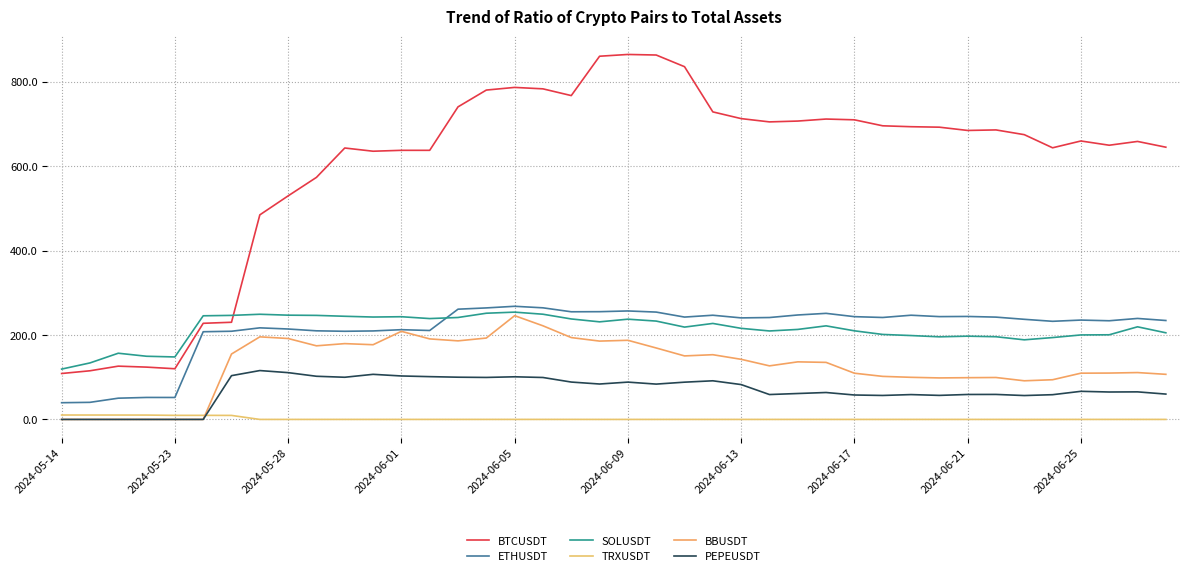

Which series has the largest range (max minus min)?

BTCUSDT